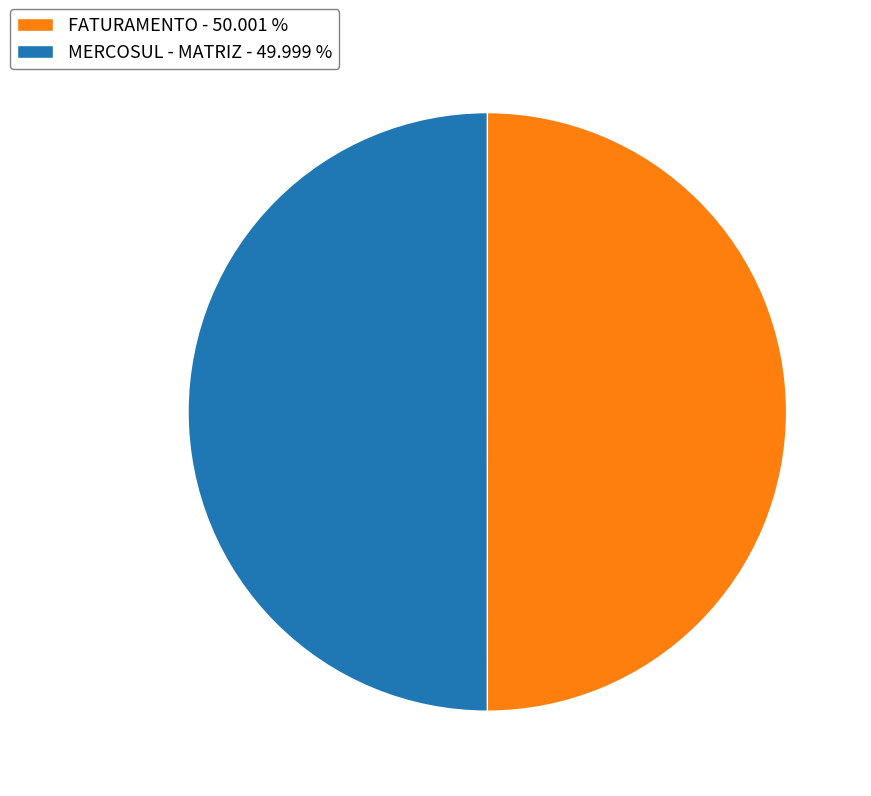

Count the number of slices in the pie.

2